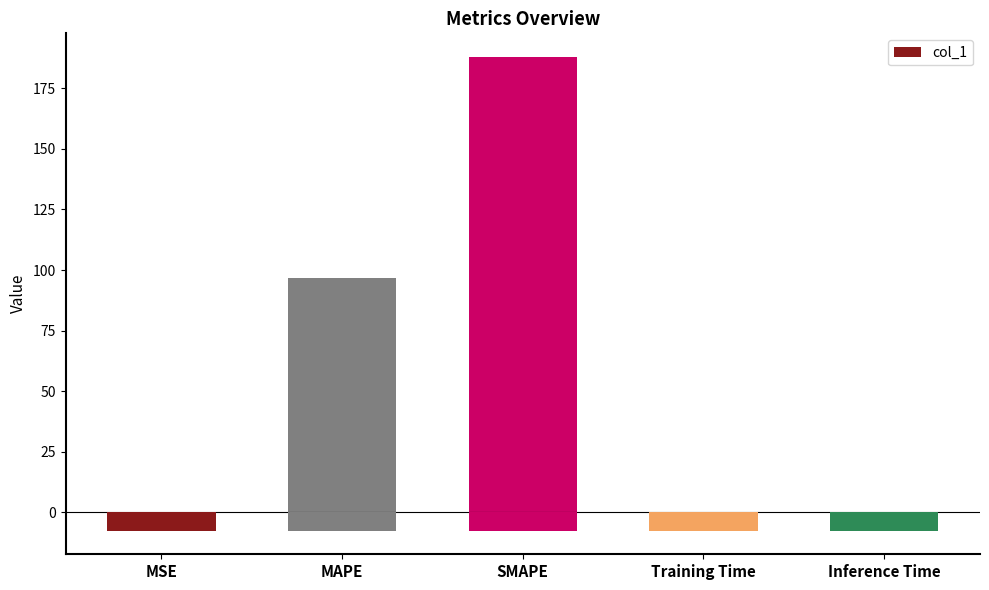

Is it true that the value at SMAPE is 187.9?

True